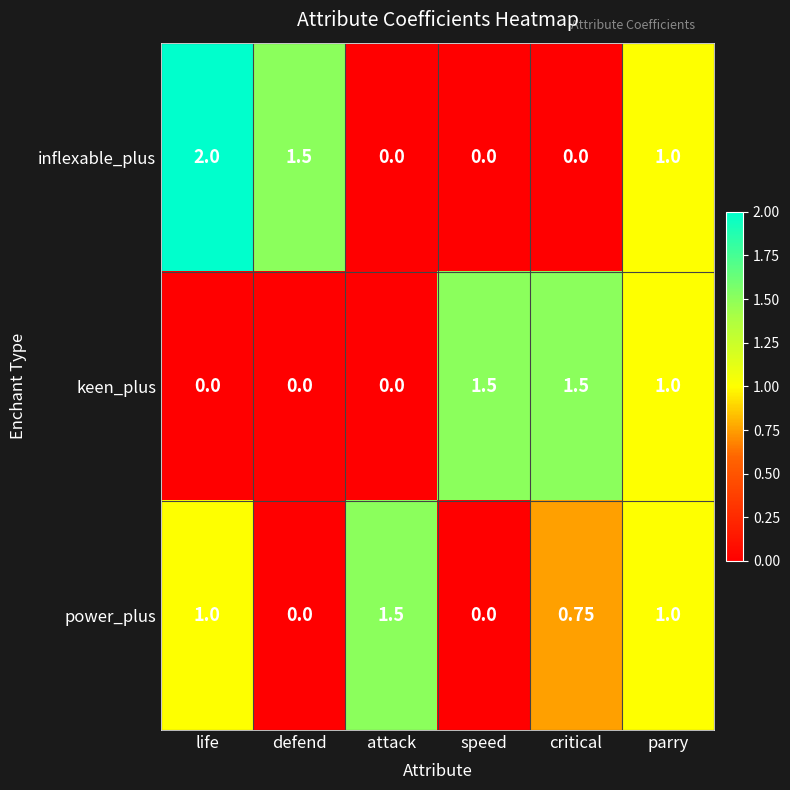

Where does the inflexable_plus series first go above 1?

life